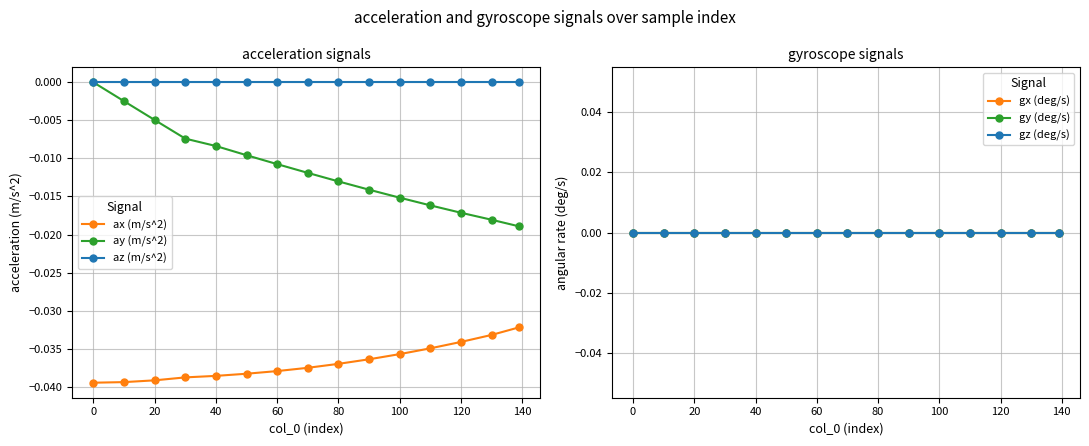

The az (m/s^2) series shows 0.0 at 60. True or false?

True